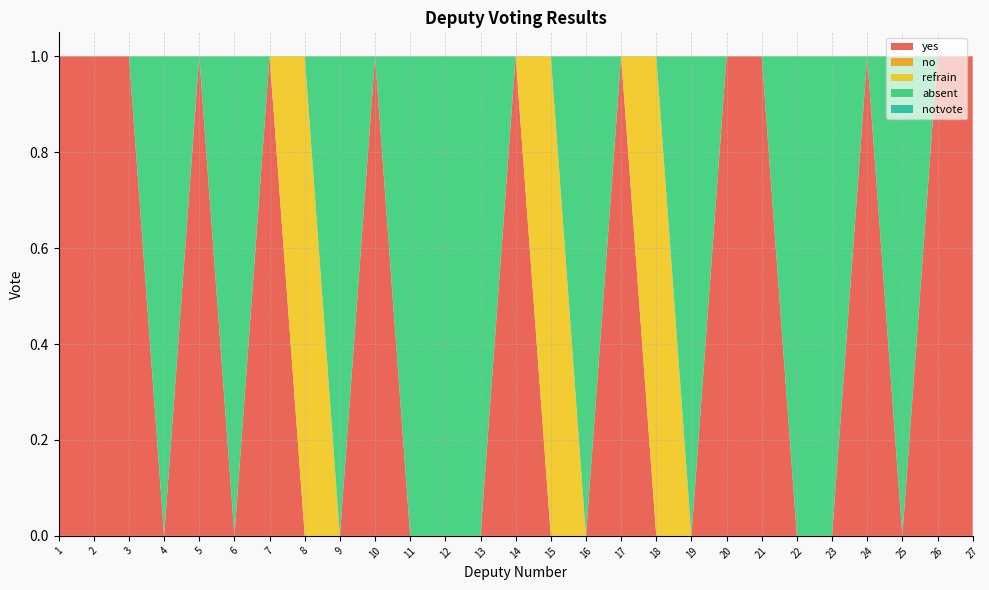

Reading right to left, extract all data points from this chart.

yes: 27=1	26=1	25=0	24=1	23=0	22=0	21=1	20=1	19=0	18=0	17=1	16=0	15=0	14=1	13=0	12=0	11=0	10=1	9=0	8=0	7=1	6=0	5=1	4=0	3=1	2=1	1=1
no: 27=0	26=0	25=0	24=0	23=0	22=0	21=0	20=0	19=0	18=0	17=0	16=0	15=0	14=0	13=0	12=0	11=0	10=0	9=0	8=0	7=0	6=0	5=0	4=0	3=0	2=0	1=0
refrain: 27=0	26=0	25=0	24=0	23=0	22=0	21=0	20=0	19=0	18=1	17=0	16=0	15=1	14=0	13=0	12=0	11=0	10=0	9=0	8=1	7=0	6=0	5=0	4=0	3=0	2=0	1=0
absent: 27=0	26=0	25=1	24=0	23=1	22=1	21=0	20=0	19=1	18=0	17=0	16=1	15=0	14=0	13=1	12=1	11=1	10=0	9=1	8=0	7=0	6=1	5=0	4=1	3=0	2=0	1=0
notvote: 27=0	26=0	25=0	24=0	23=0	22=0	21=0	20=0	19=0	18=0	17=0	16=0	15=0	14=0	13=0	12=0	11=0	10=0	9=0	8=0	7=0	6=0	5=0	4=0	3=0	2=0	1=0